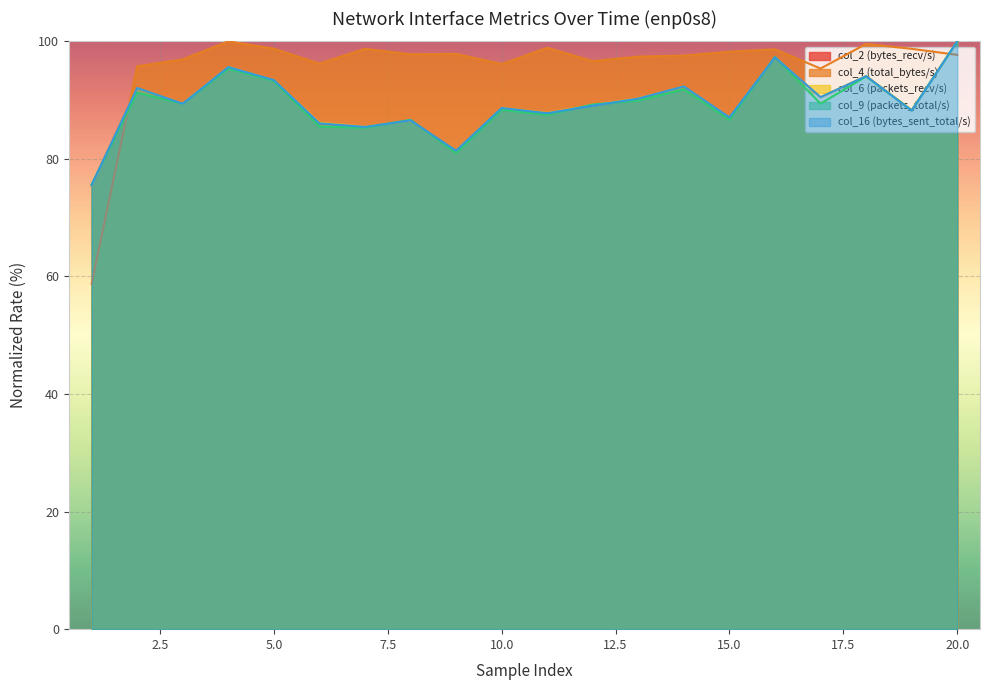

What is the average value of the col_9 (packets_total/s) series?

89.3